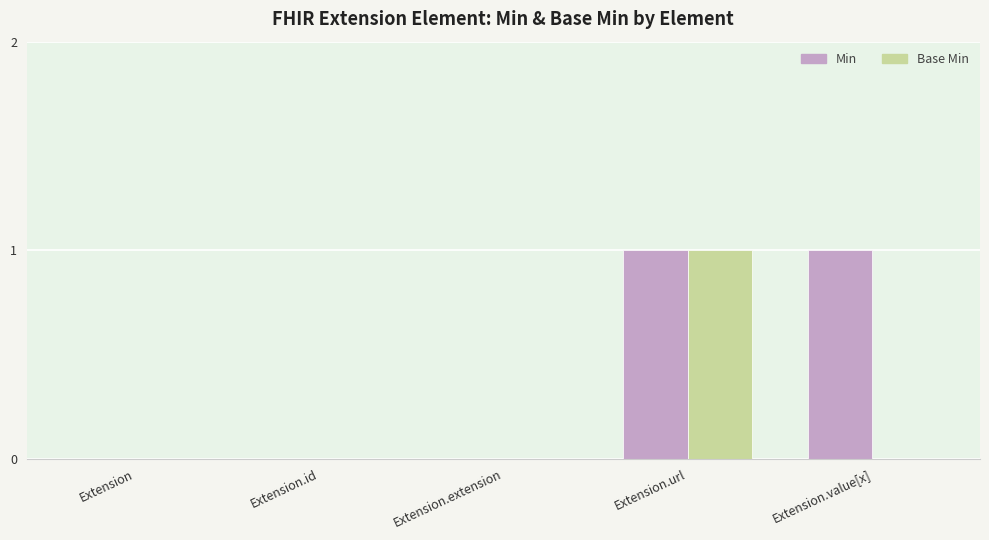

At which label does Base Min reach its peak?

Extension.url